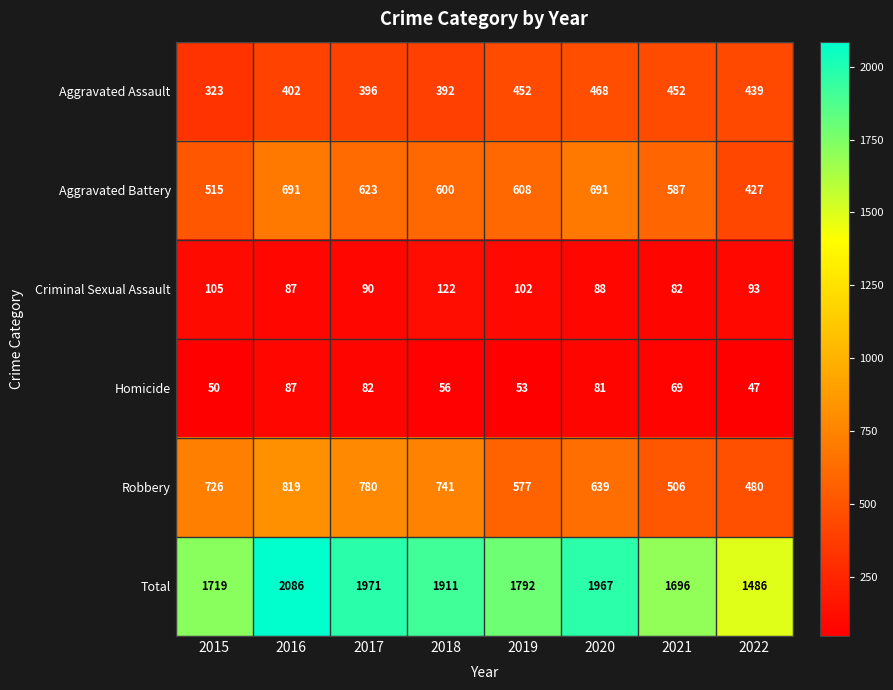

Which series has the largest total across all categories?

Total